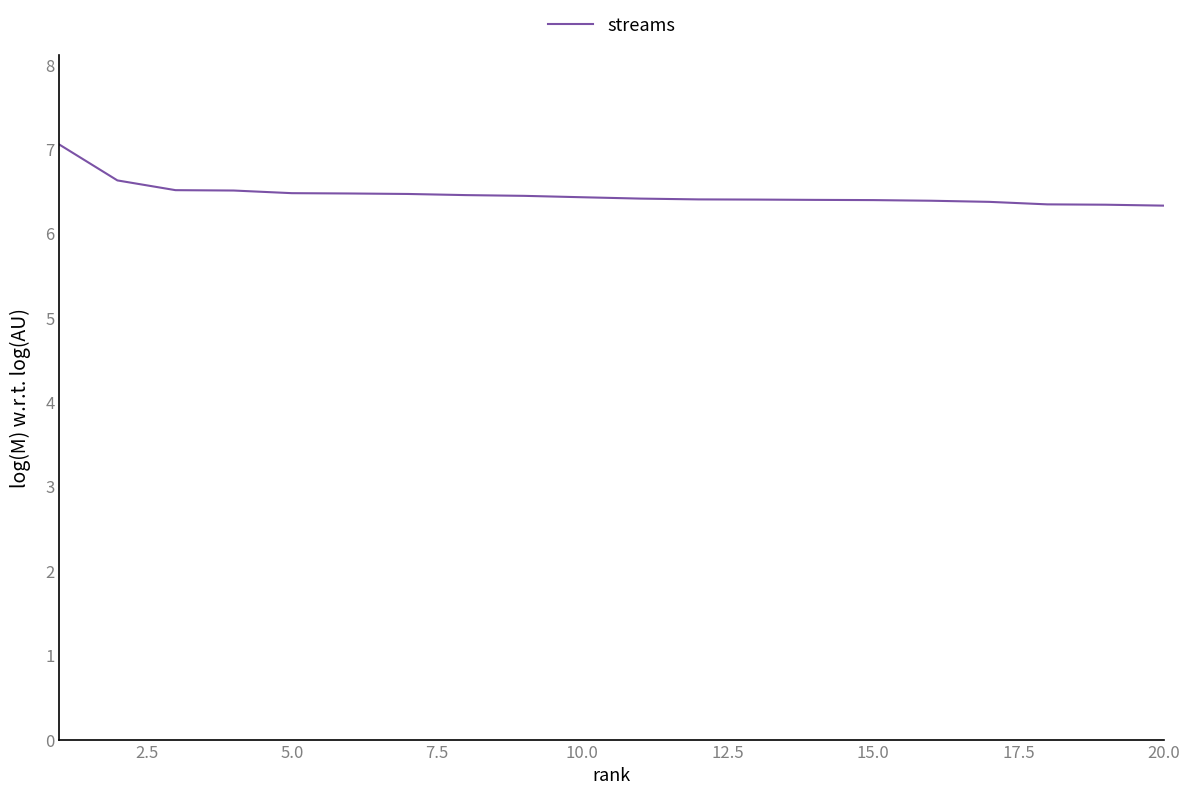

What is the difference between the maximum and minimum values?

0.7